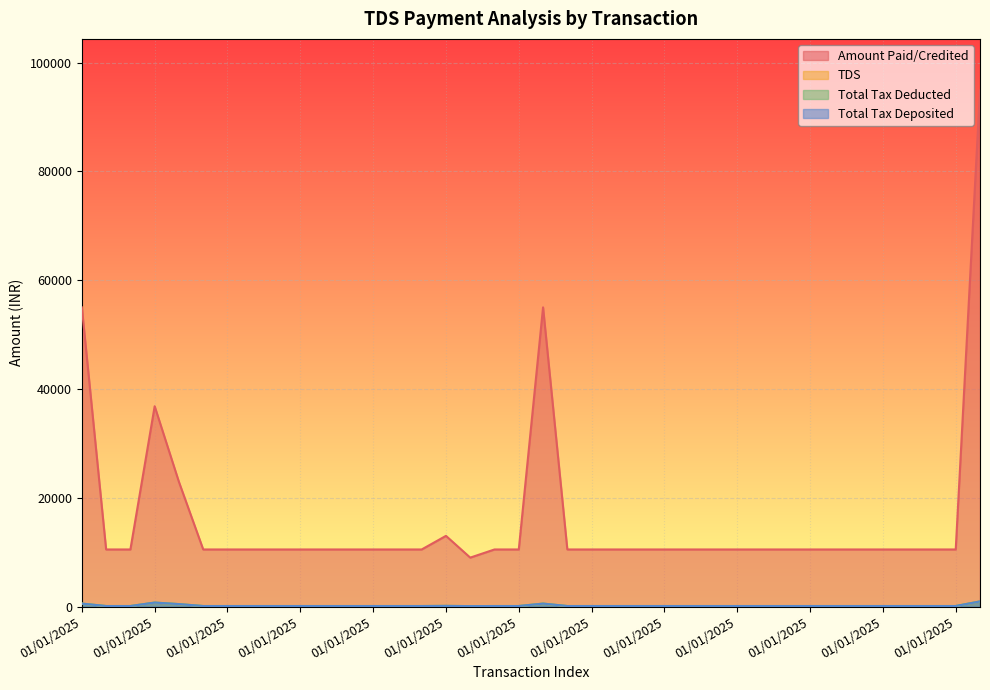

What is the greatest value displayed?

94860